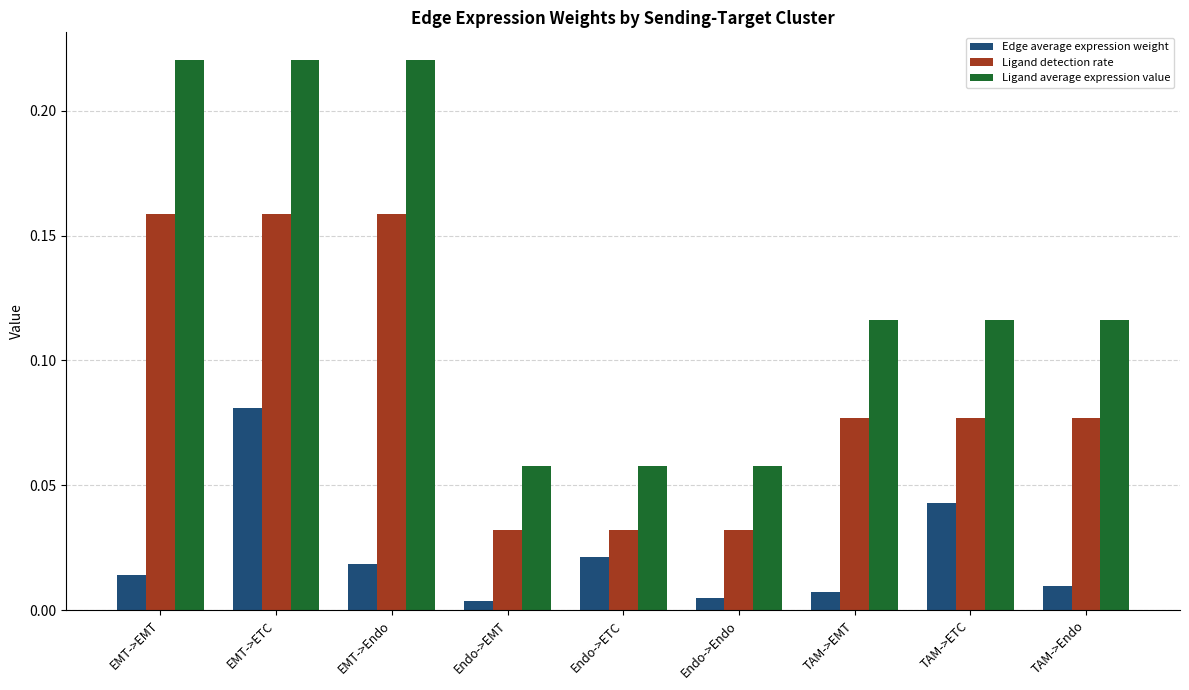

What position from the right is Endo->Endo?

4